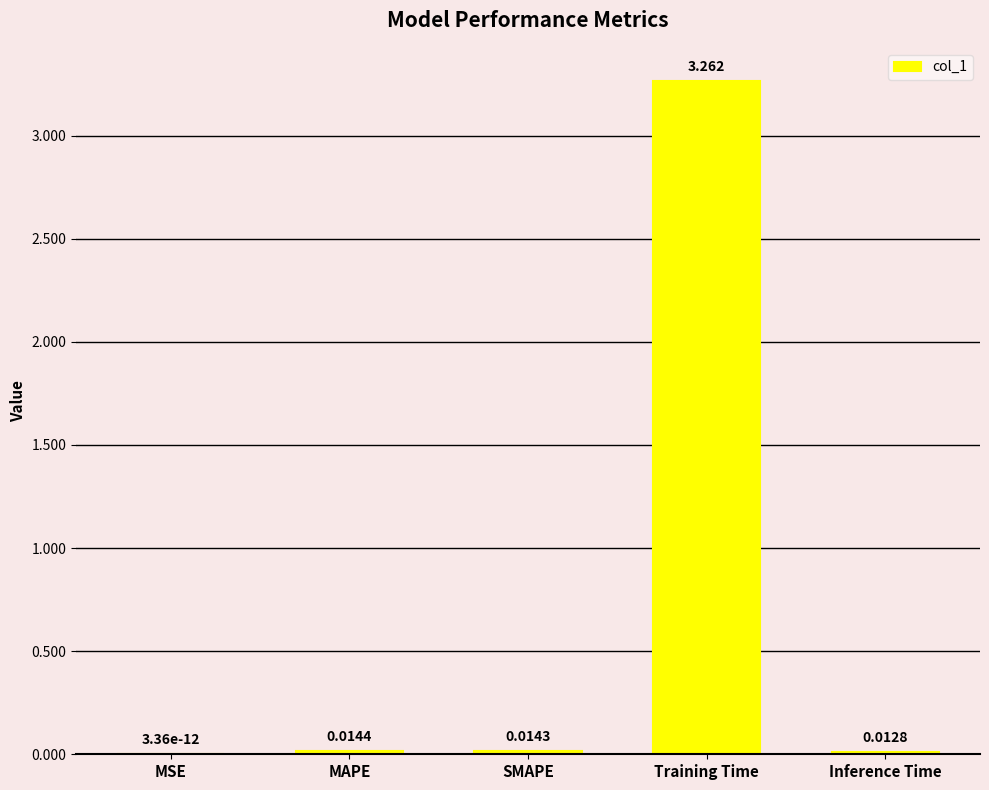

At which category does the chart reach its peak across all series?

Training Time